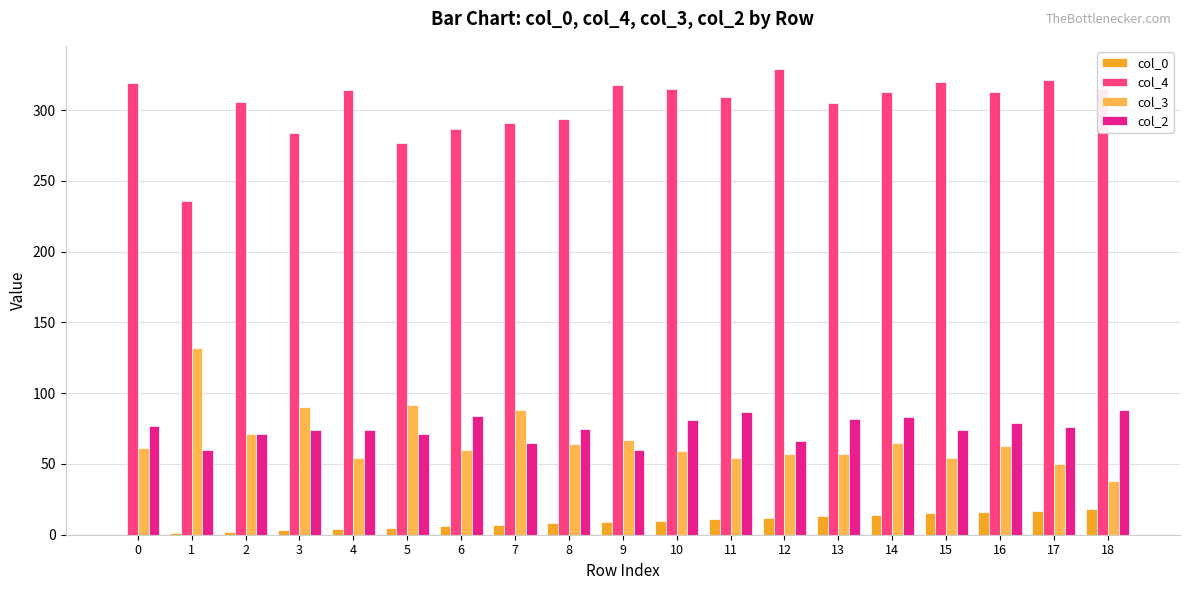

The value of col_2 at 14 is 23. True or false?

False